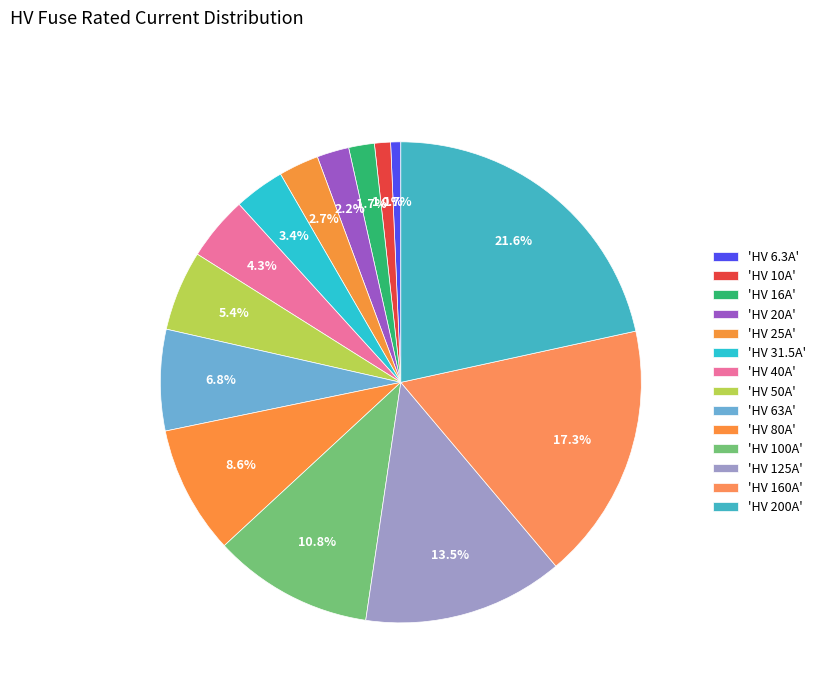

How many segments does this pie chart have?

14